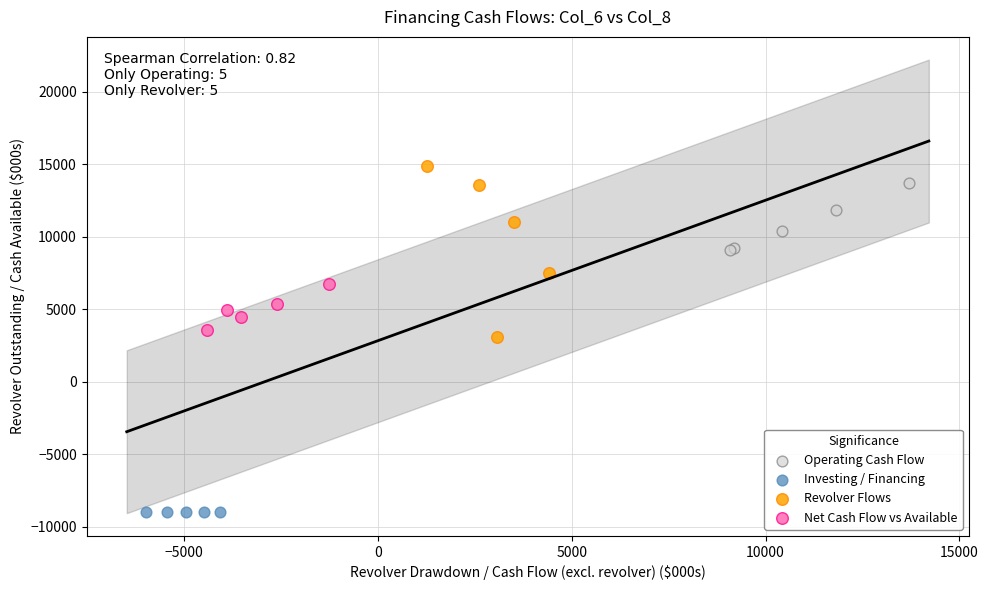

What are all the series names shown in the legend?

Operating Cash Flow, Investing / Financing, Revolver Flows, Net Cash Flow vs Available